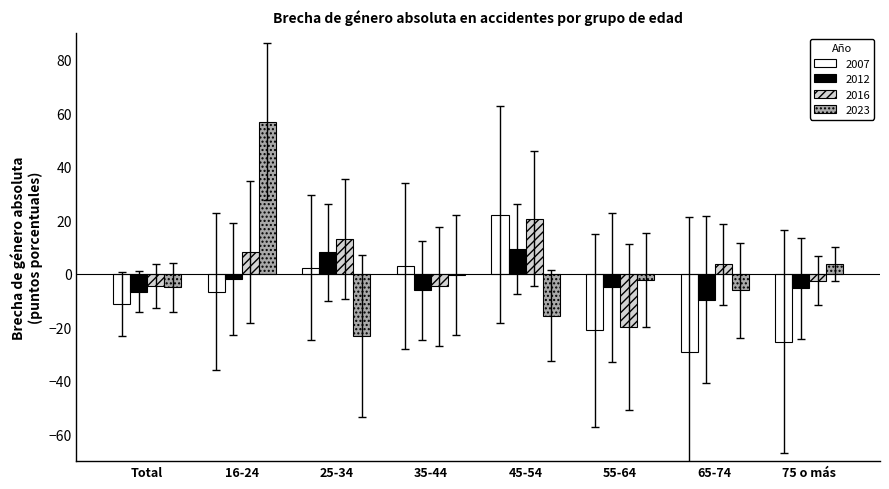

At which label does 2016 first exceed 3?

16-24